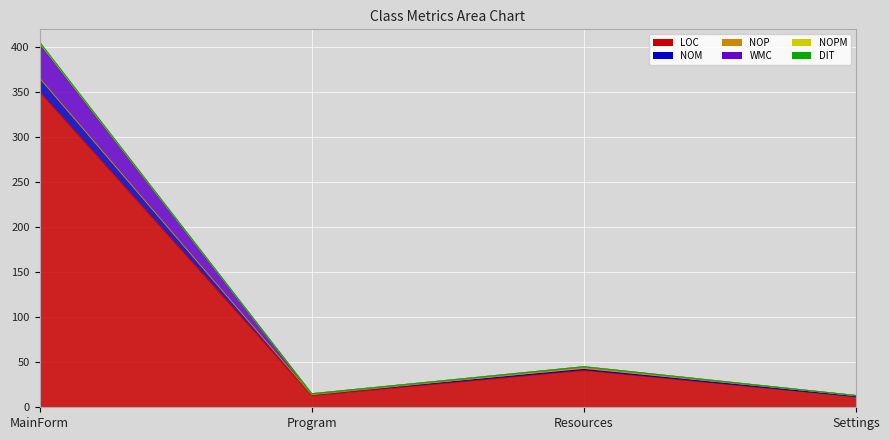

Read the LOC value at MainForm.

351